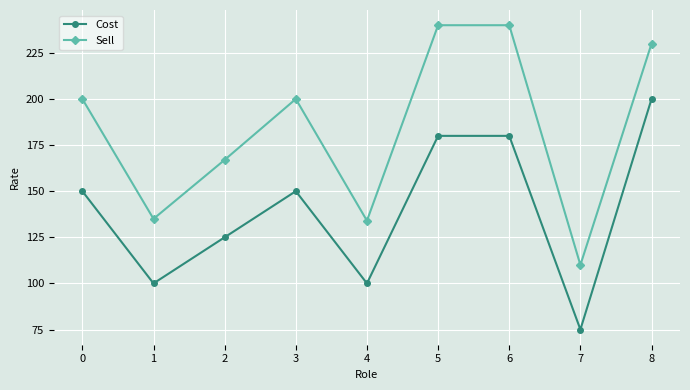

True or false: Cost has a value of 125 at 2.

True